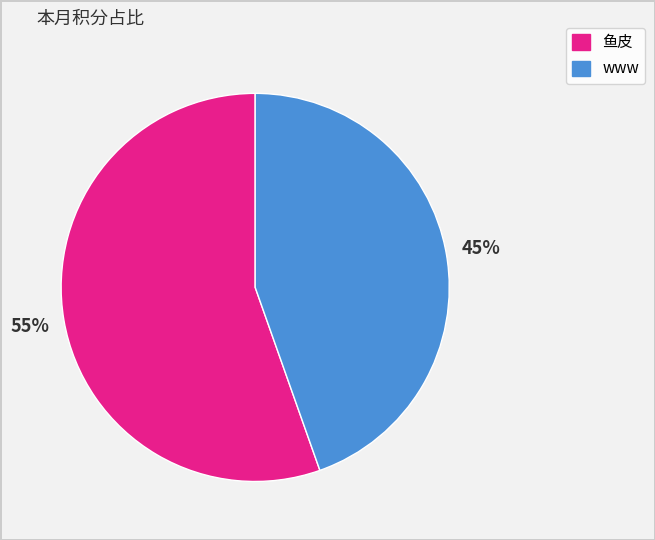

To the nearest percent, what percentage of the pie is www?

45%